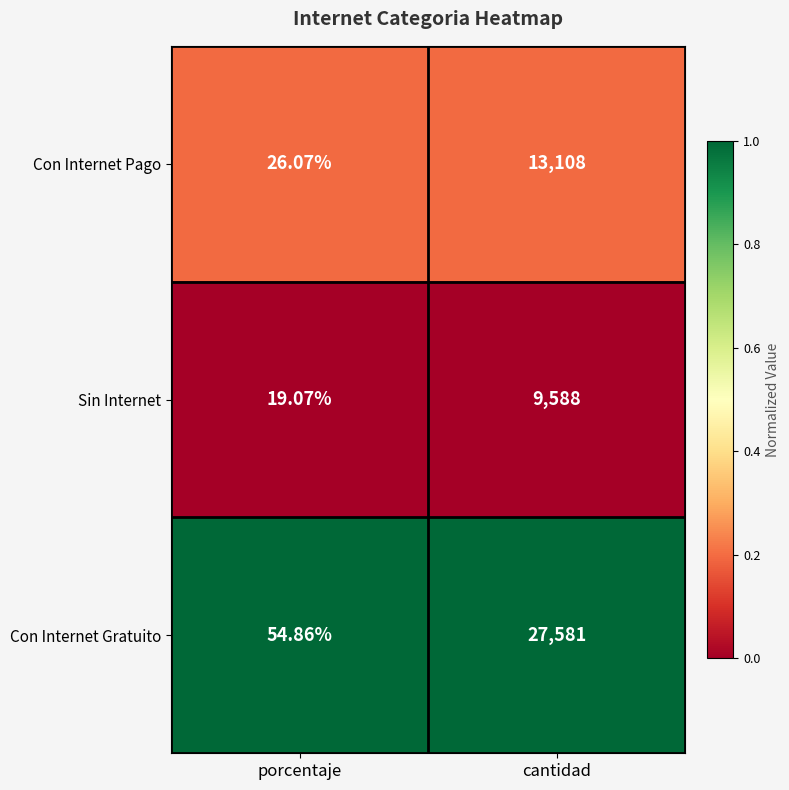

Which series has the widest spread of values?

Con Internet Gratuito